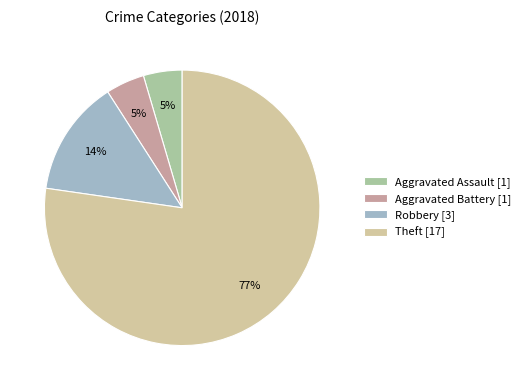

Which category has the biggest portion of the pie?

Theft